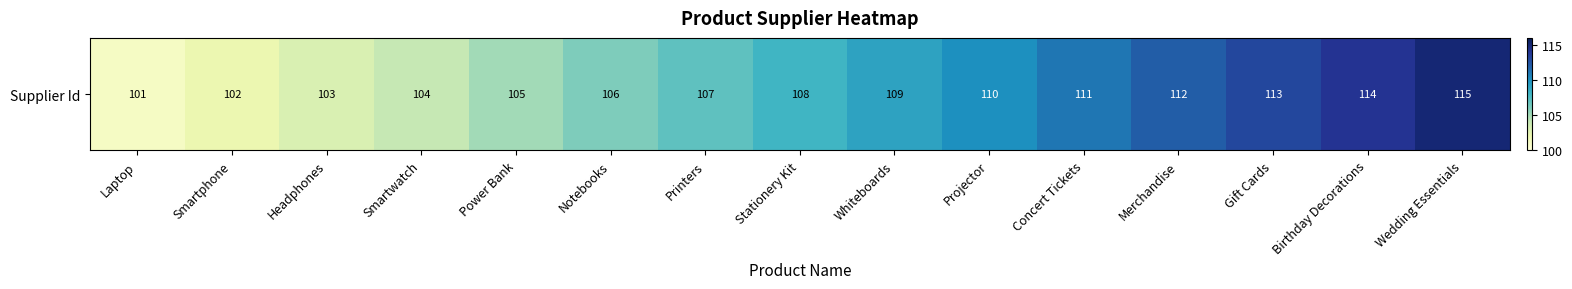

List the labels in order of value, largest first.

Wedding Essentials, Birthday Decorations, Gift Cards, Merchandise, Concert Tickets, Projector, Whiteboards, Stationery Kit, Printers, Notebooks, Power Bank, Smartwatch, Headphones, Smartphone, Laptop